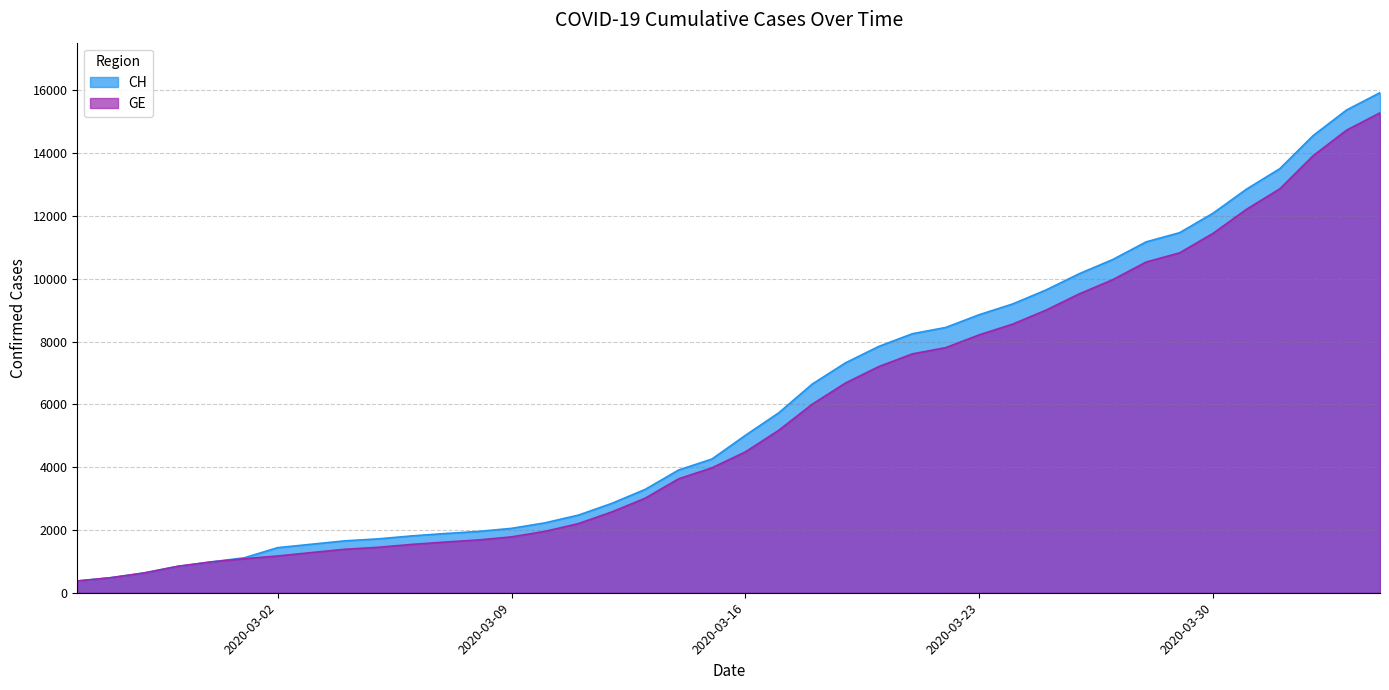

How many values in the GE series exceed 4485?

19